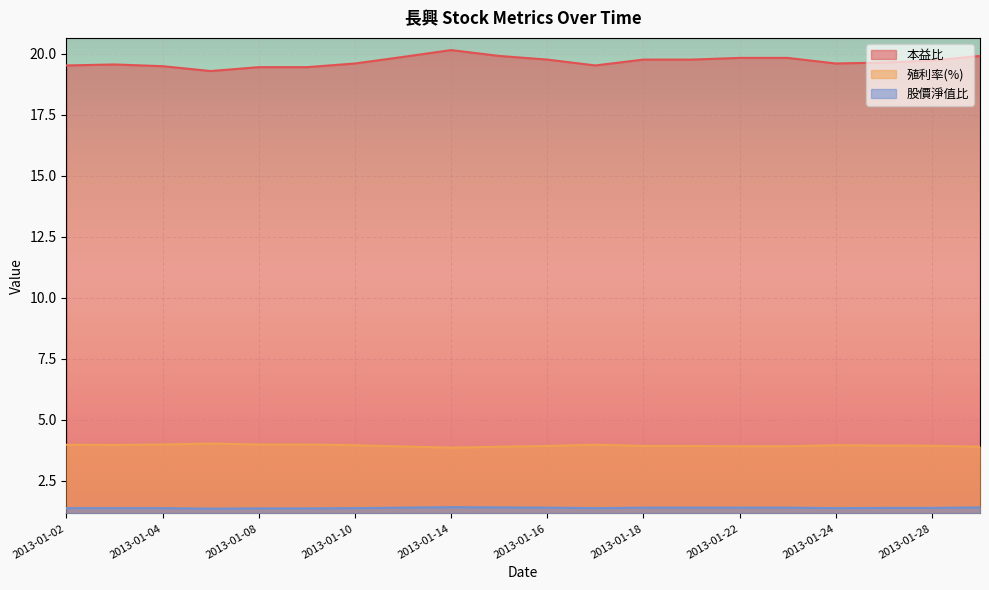

Reading left to right, what are all the values shown in this chart?

本益比: 2013-01-02=19.5	2013-01-03=19.6	2013-01-04=19.5	2013-01-07=19.3	2013-01-08=19.5	2013-01-09=19.5	2013-01-10=19.6	2013-01-11=19.9	2013-01-14=20.2	2013-01-15=19.9	2013-01-16=19.8	2013-01-17=19.5	2013-01-18=19.8	2013-01-21=19.8	2013-01-22=19.8	2013-01-23=19.8	2013-01-24=19.6	2013-01-25=19.6	2013-01-28=19.7	2013-01-29=19.9
殖利率(%): 2013-01-02=4.0	2013-01-03=4.0	2013-01-04=4.0	2013-01-07=4.0	2013-01-08=4.0	2013-01-09=4.0	2013-01-10=4.0	2013-01-11=3.9	2013-01-14=3.9	2013-01-15=3.9	2013-01-16=3.9	2013-01-17=4.0	2013-01-18=3.9	2013-01-21=3.9	2013-01-22=3.9	2013-01-23=3.9	2013-01-24=4.0	2013-01-25=3.9	2013-01-28=3.9	2013-01-29=3.9
股價淨值比: 2013-01-02=1.4	2013-01-03=1.4	2013-01-04=1.4	2013-01-07=1.4	2013-01-08=1.4	2013-01-09=1.4	2013-01-10=1.4	2013-01-11=1.4	2013-01-14=1.4	2013-01-15=1.4	2013-01-16=1.4	2013-01-17=1.4	2013-01-18=1.4	2013-01-21=1.4	2013-01-22=1.4	2013-01-23=1.4	2013-01-24=1.4	2013-01-25=1.4	2013-01-28=1.4	2013-01-29=1.4